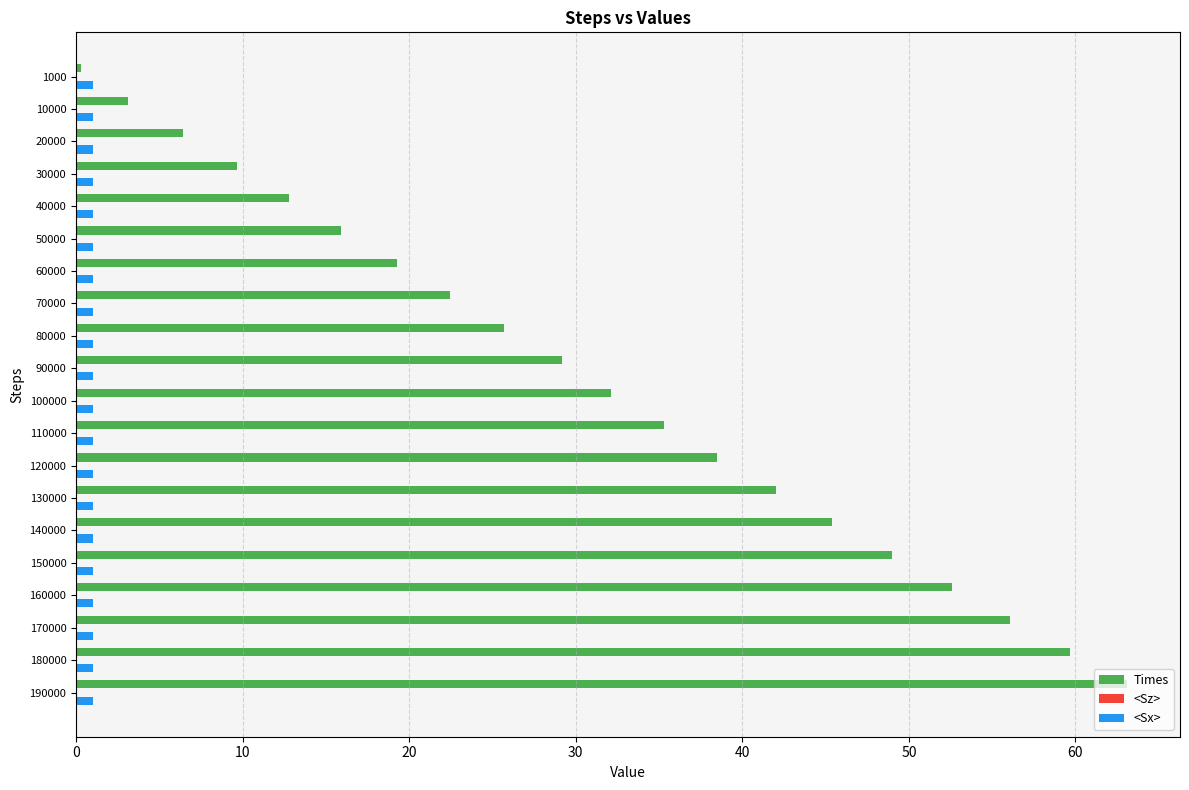

Which series has the largest range (max minus min)?

Times